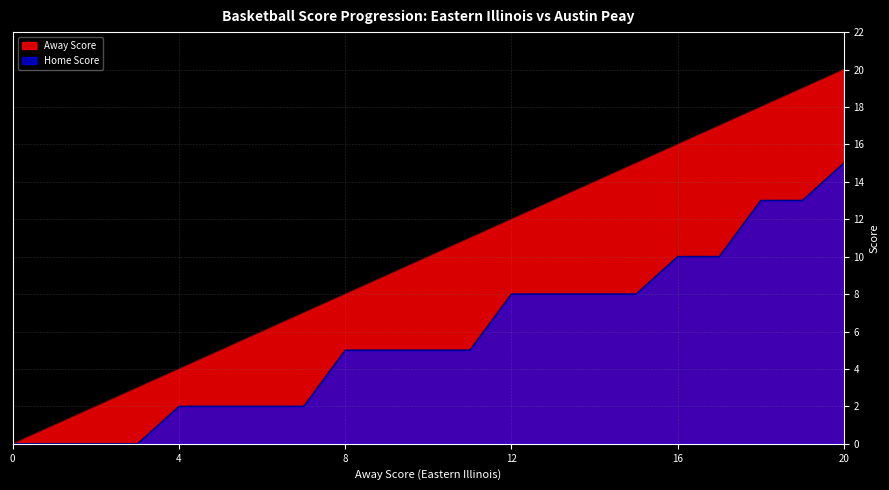

List the series in order of their peak value, highest first.

Away Score, Home Score